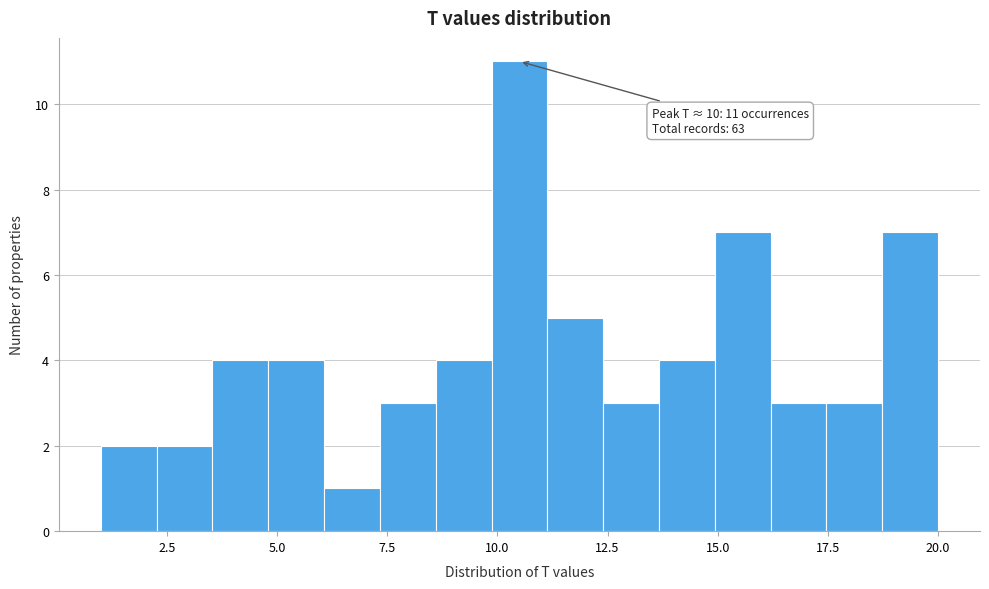

Read against the x-axis, roughly where is the centre of the tallest bar?

10.5